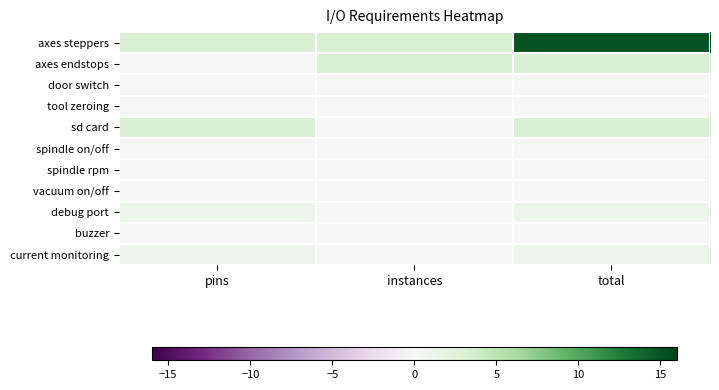

At how many categories does at least one series exceed 5?

1